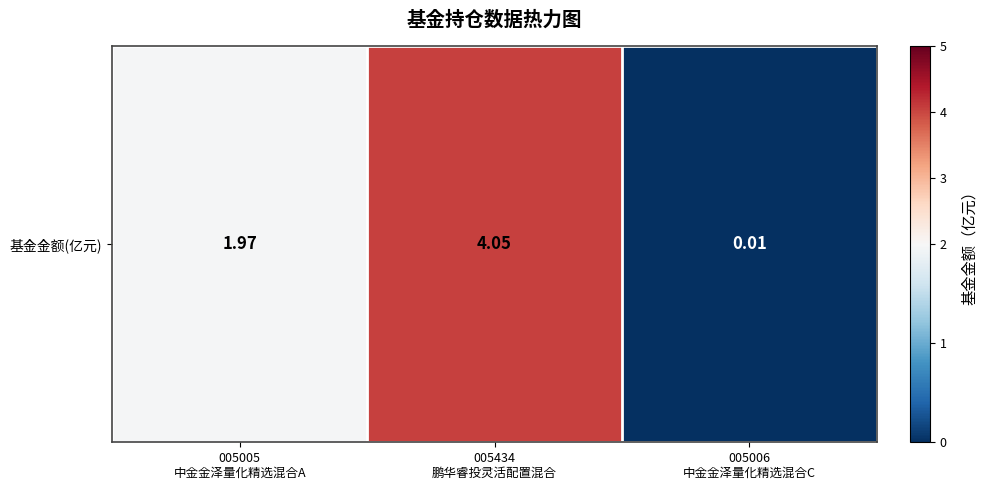

Is it true that the value at 005006
中金金泽量化精选混合C is 0.0?

True